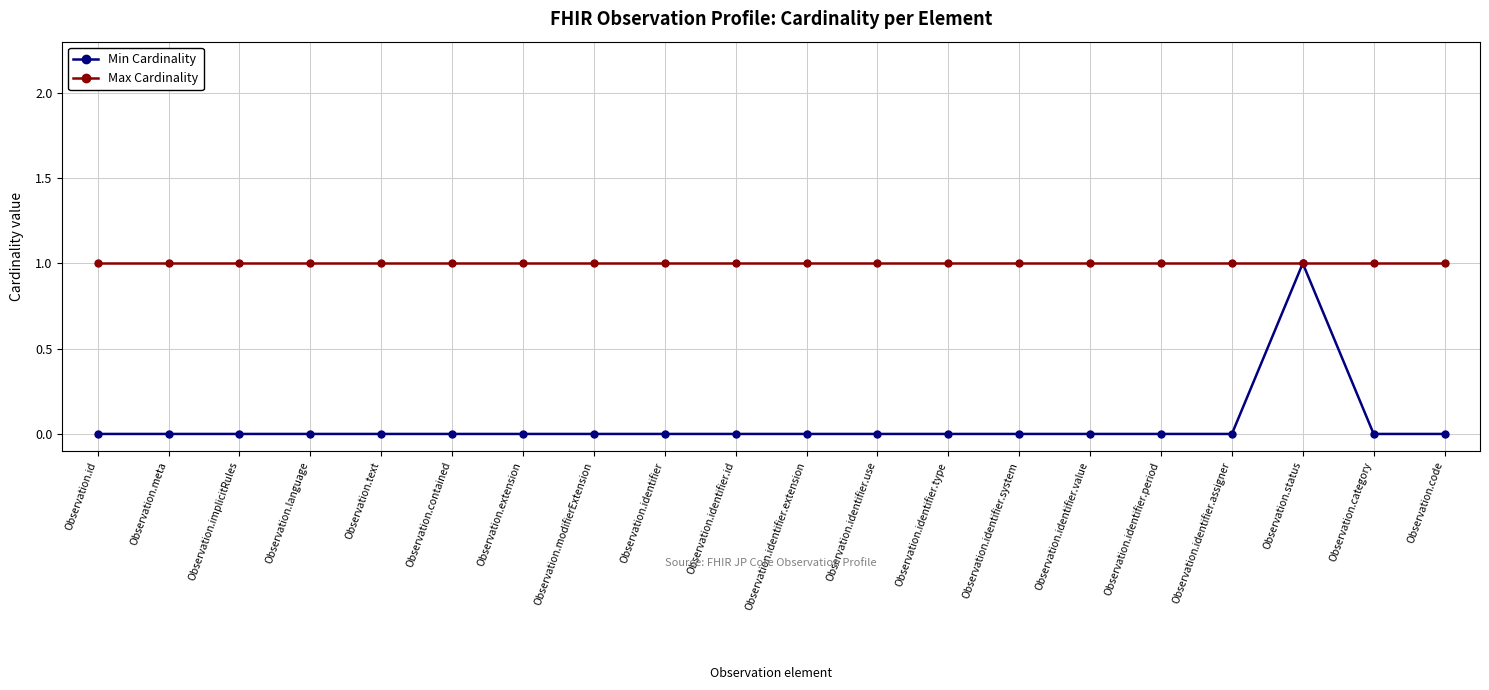

Rank the series at Observation.identifier.assigner from highest to lowest value.

Max Cardinality, Min Cardinality